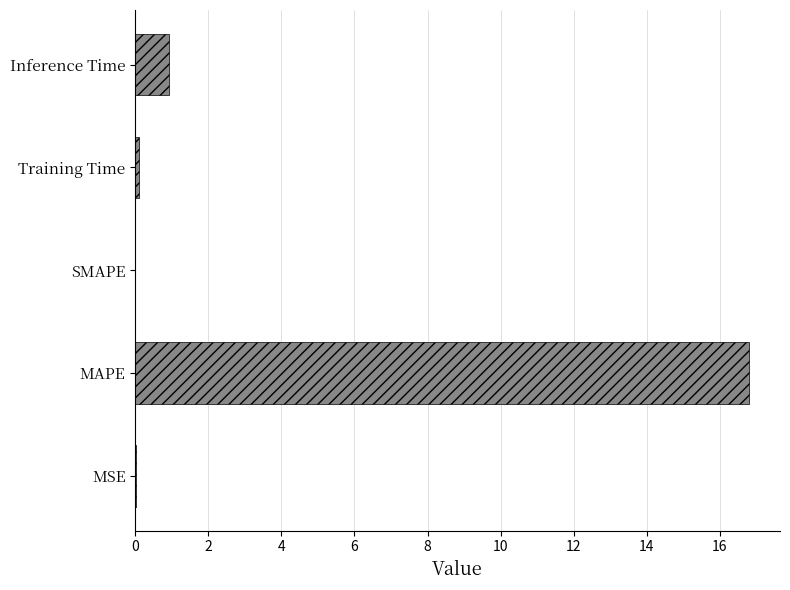

How many distinct data groups are displayed?

1